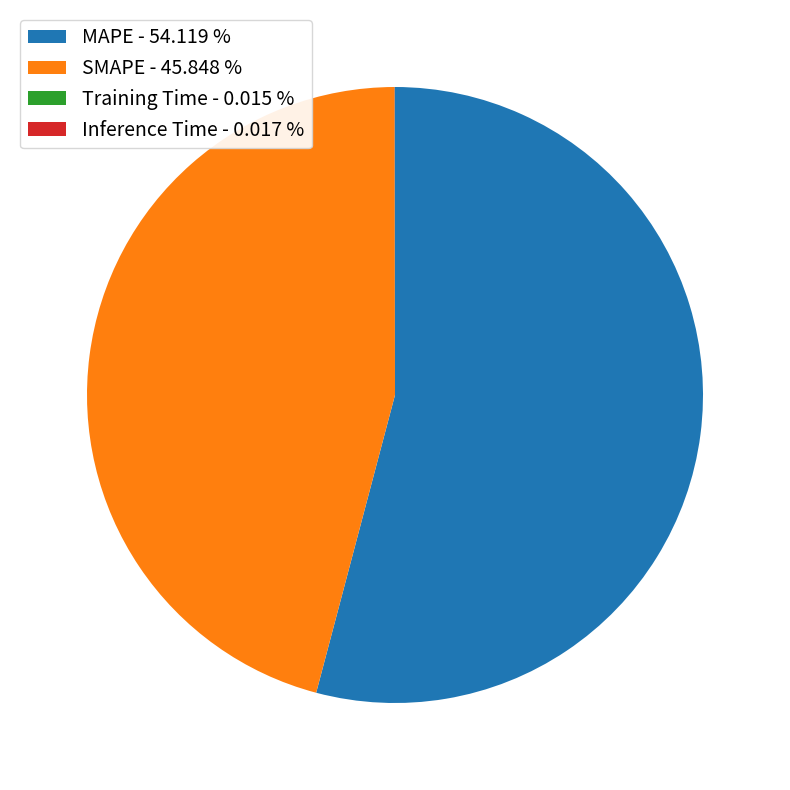

Is the sum of SMAPE and MAPE greater than half?

Yes